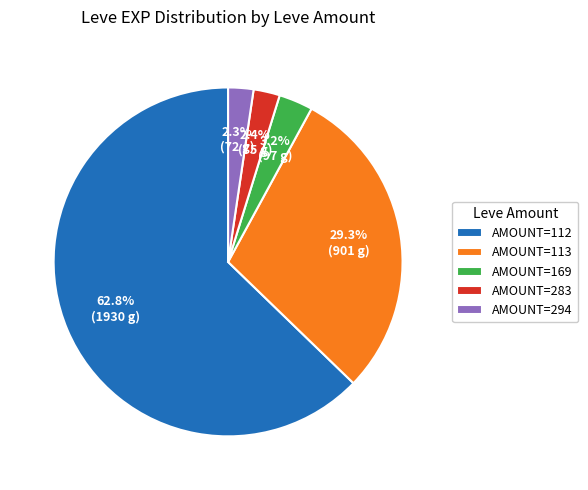

Between AMOUNT=294 and AMOUNT=112, which is larger?

AMOUNT=112